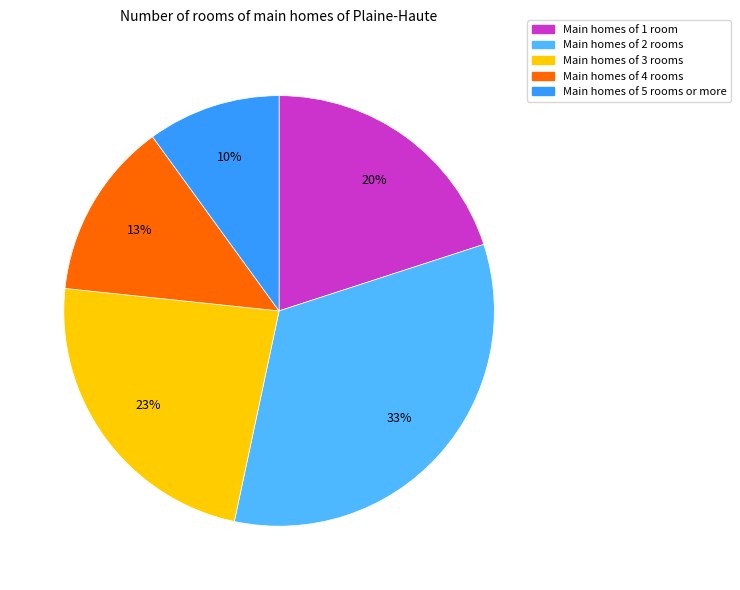

Does any single category account for the majority?

No